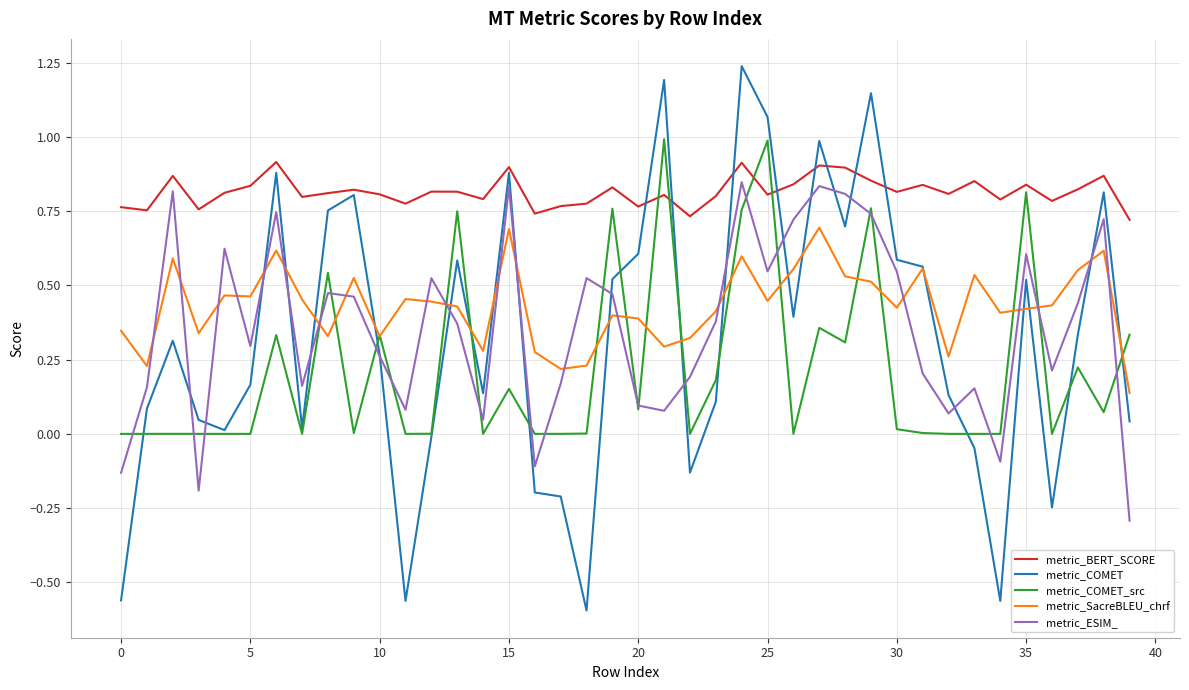

Which series has the largest range (max minus min)?

metric_COMET